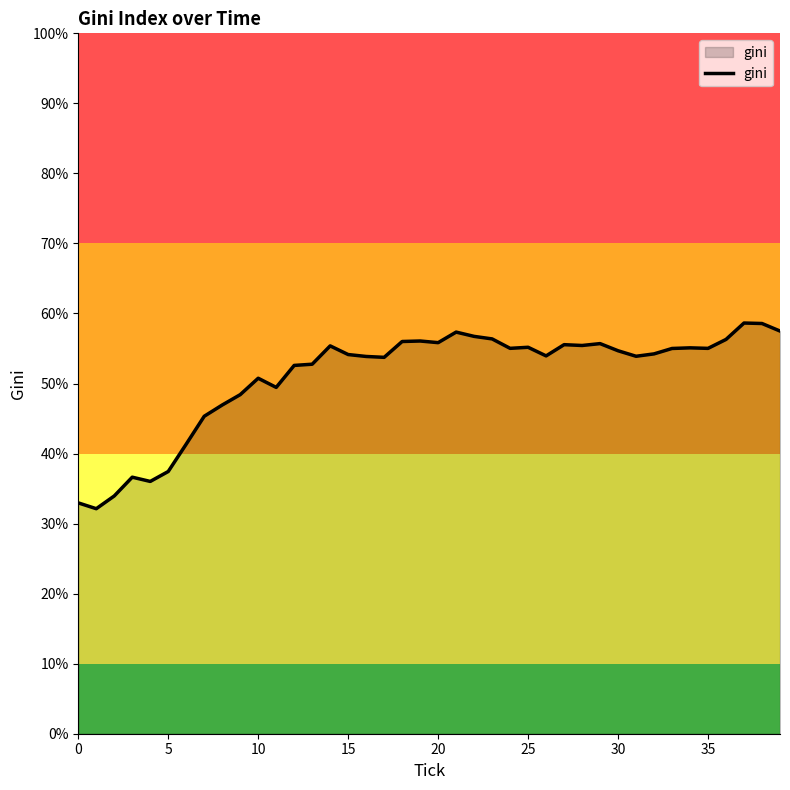

What is the maximum value shown in the chart?

58.6